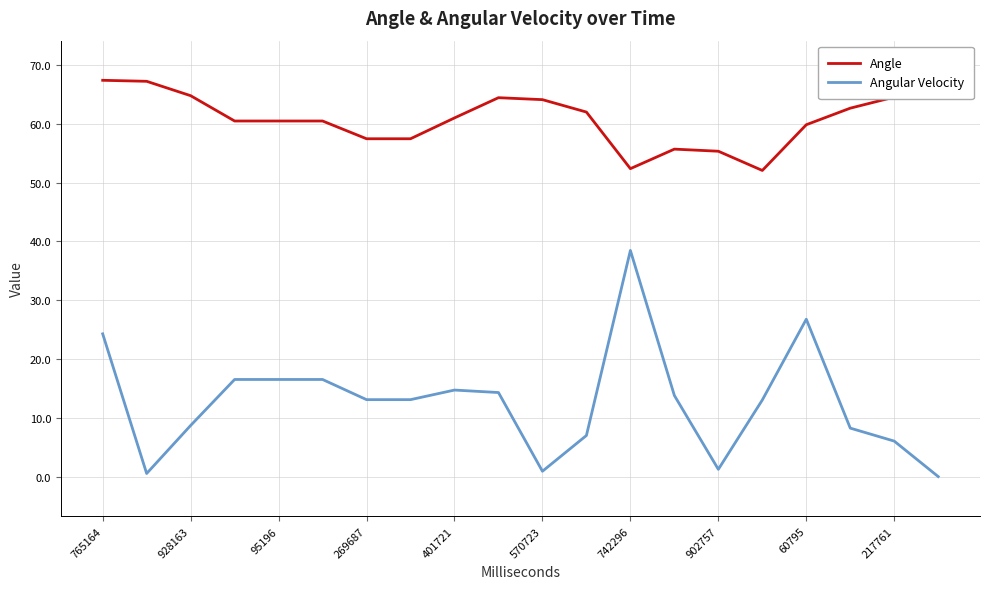

What is the maximum value shown in the chart?

67.4